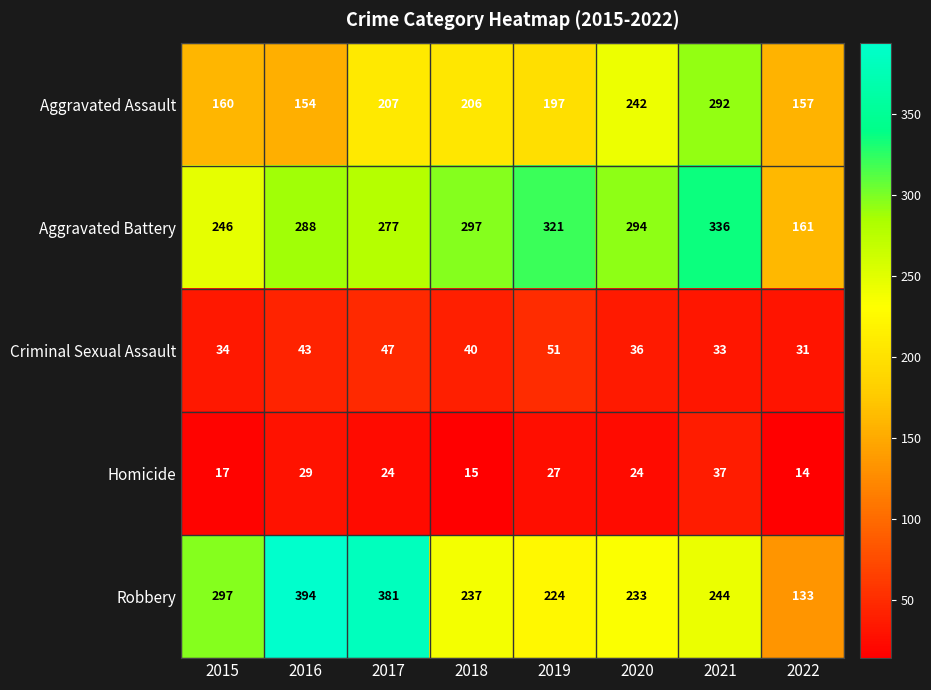

Between 2016 and 2020, which series saw the biggest shift?

Robbery